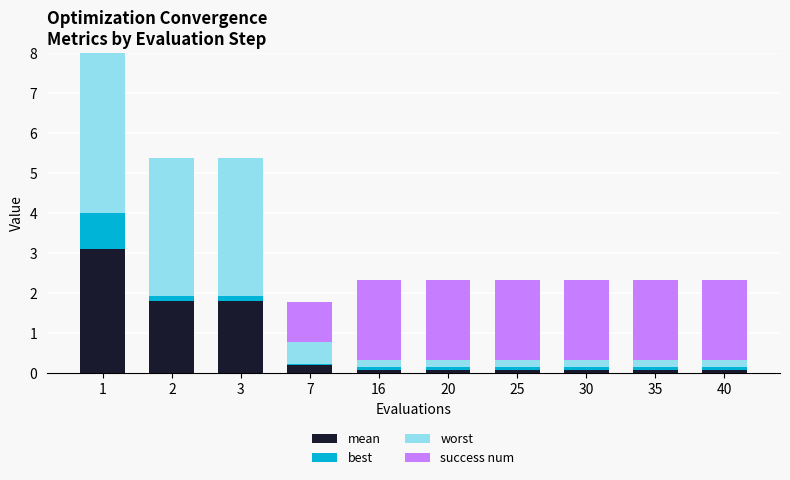

How many series are shown in this chart?

4